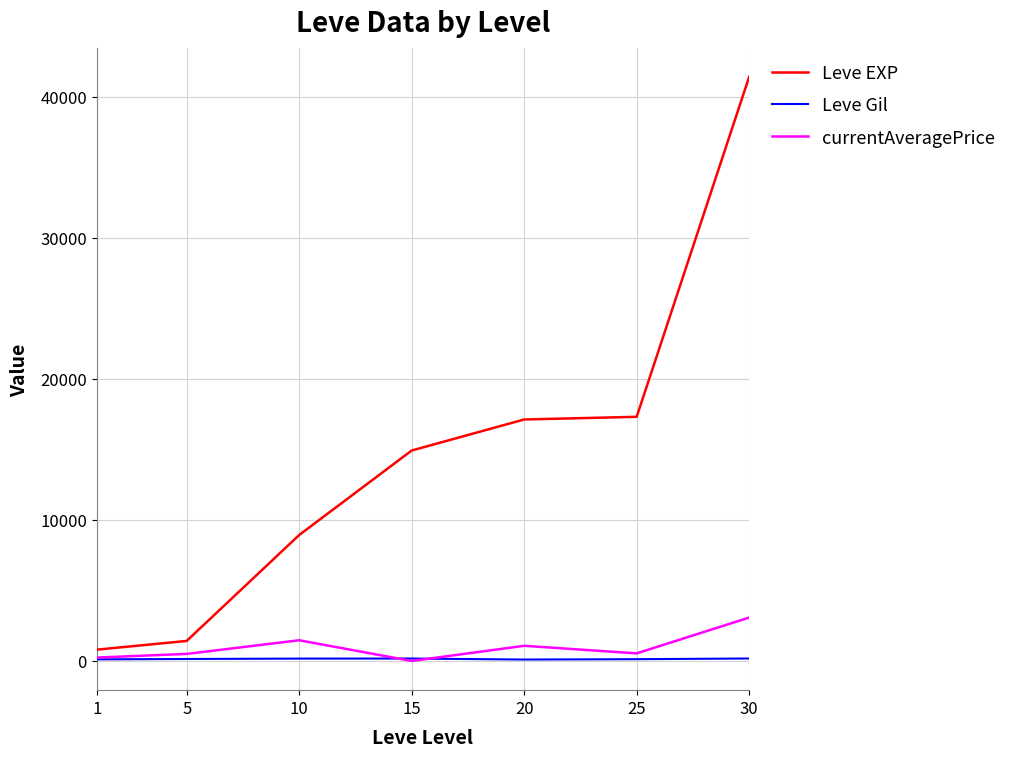

Is this an area chart (filled region under the line)?

No